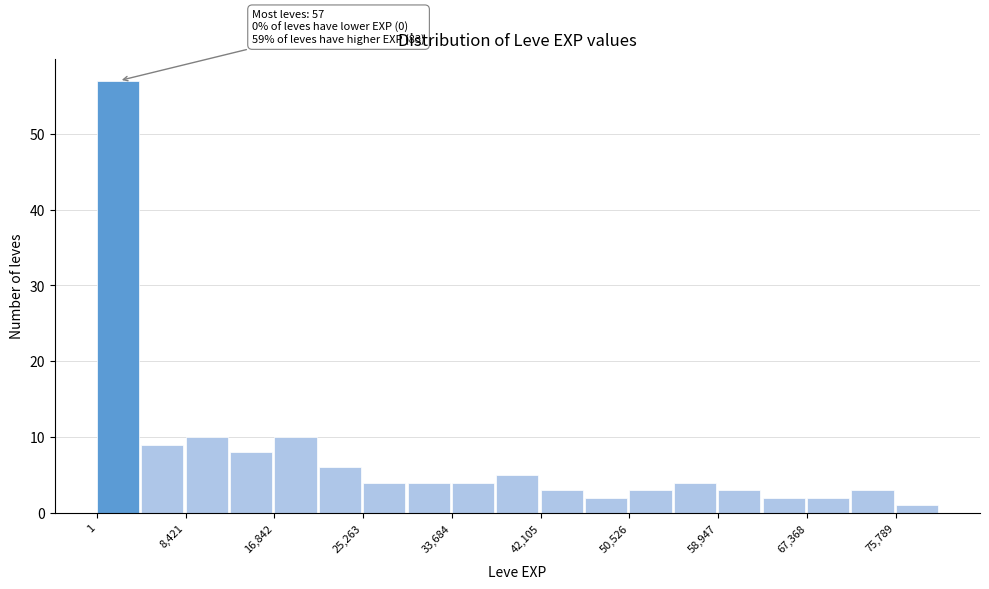

Which range on the x-axis has the tallest bar?

0 to 4000